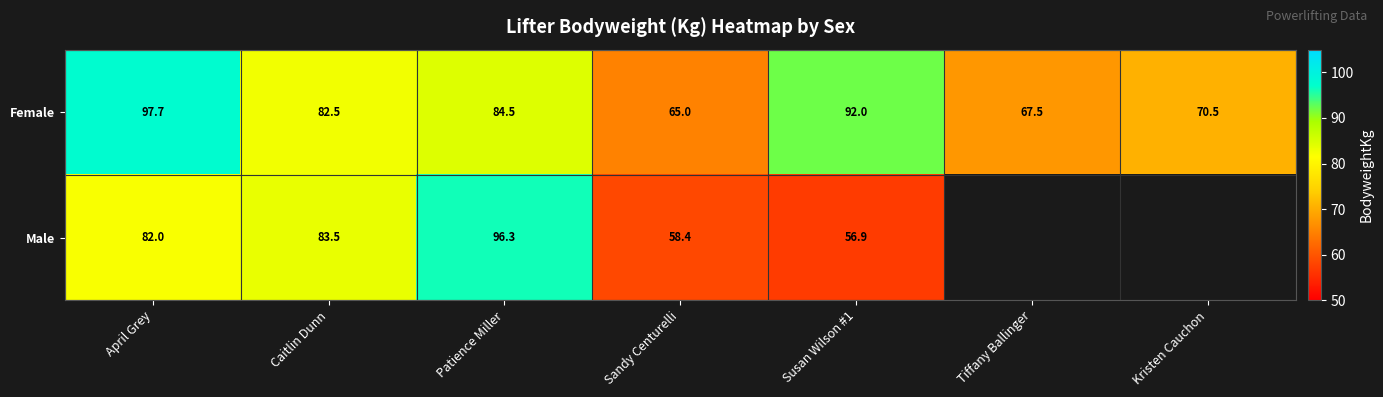

Rank the series at Patience Miller from lowest to highest value.

Female, Male